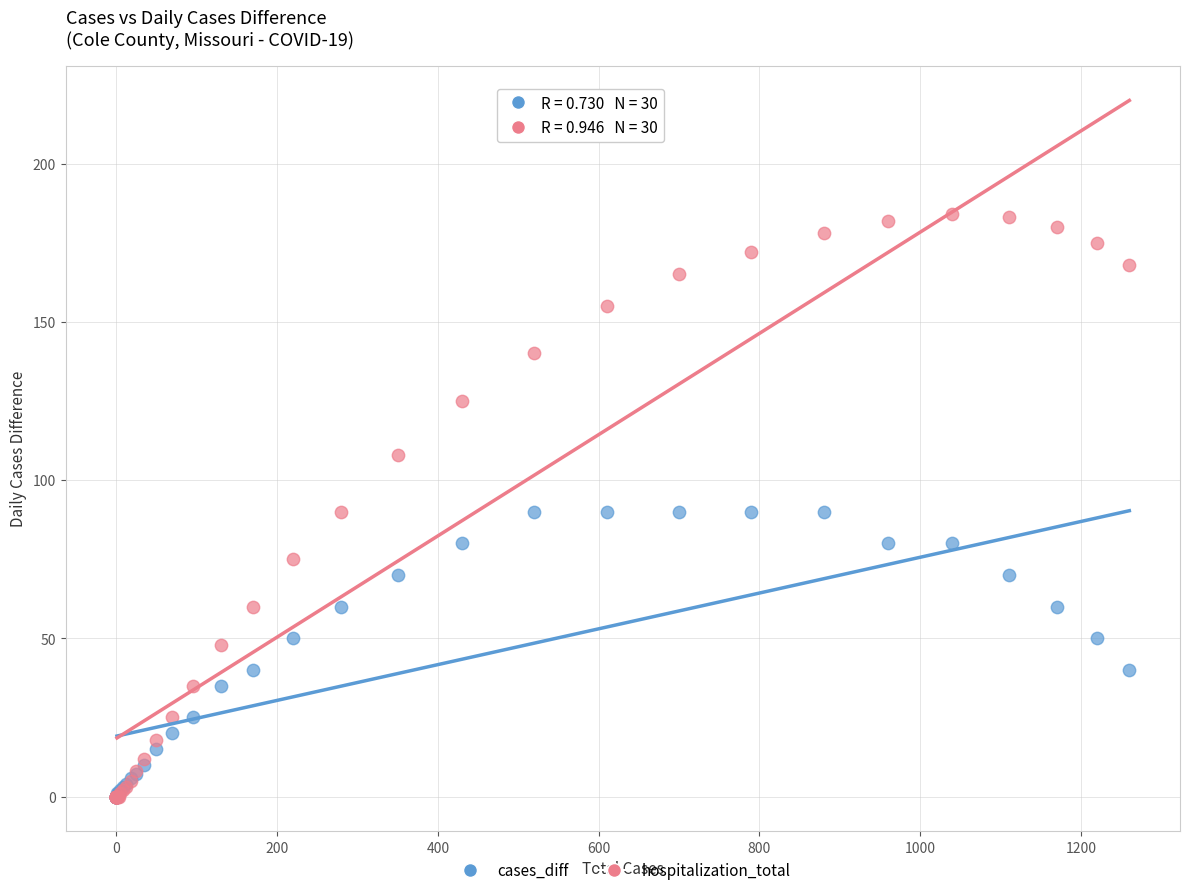

What are all the series names shown in the legend?

cases_diff, hospitalization_total